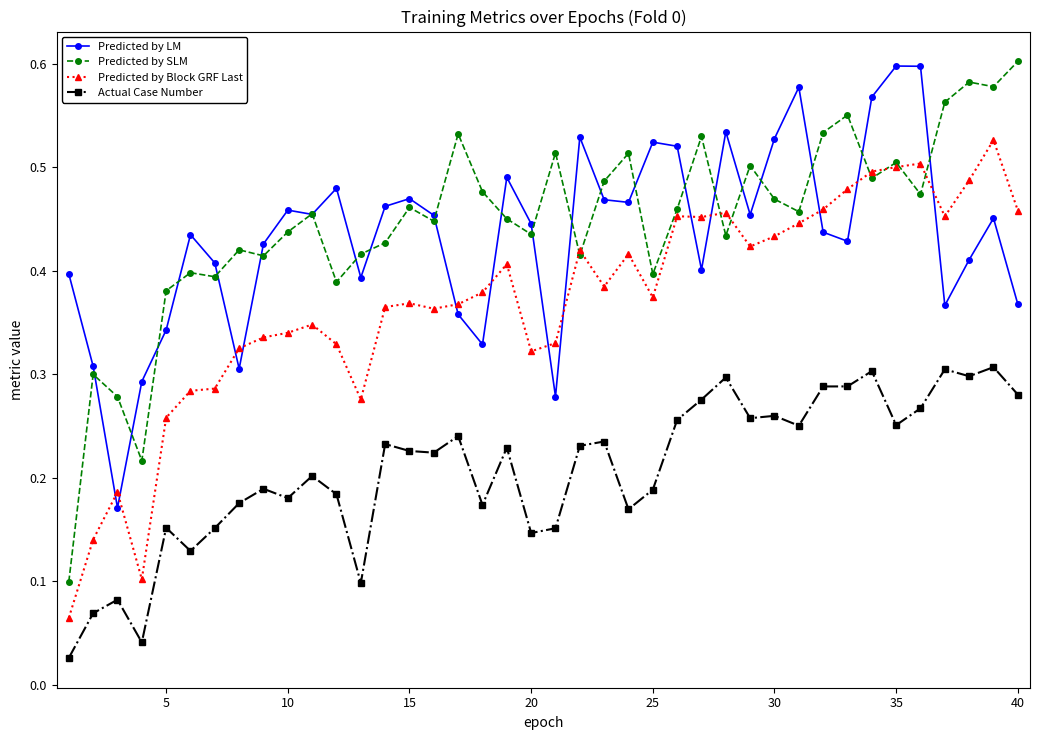

True or false: Actual Case Number has more than 2 points higher than both neighbors.

True